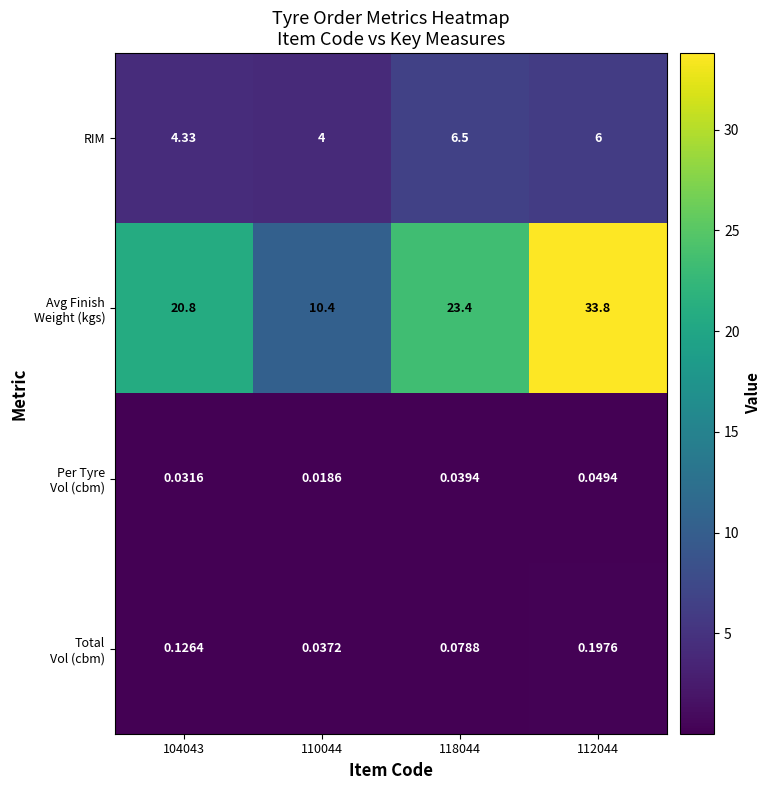

What is the maximum value shown in the chart?

33.8